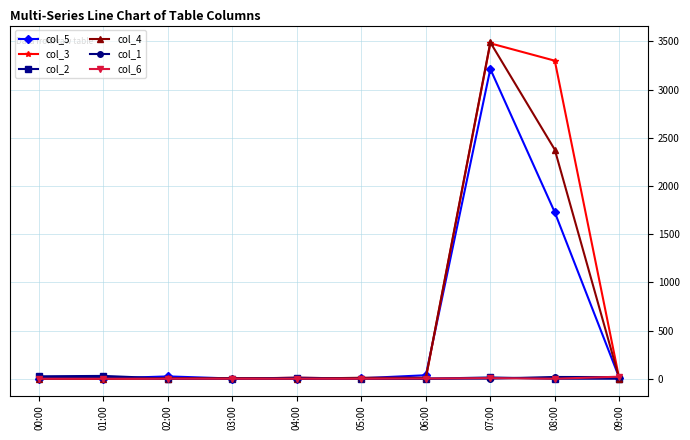

What is the greatest value displayed?

3489